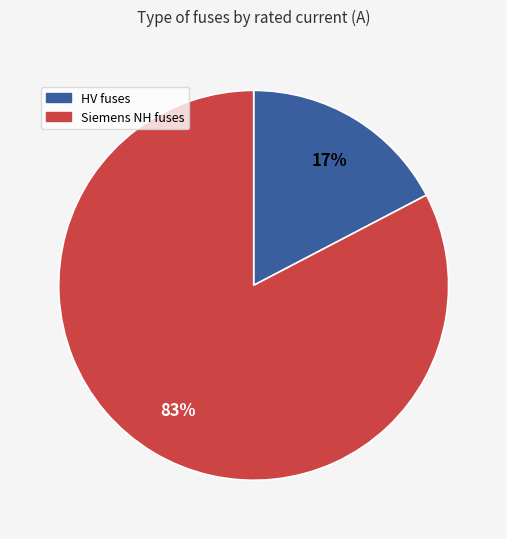

To the nearest percent, what is the average slice percentage?

50%